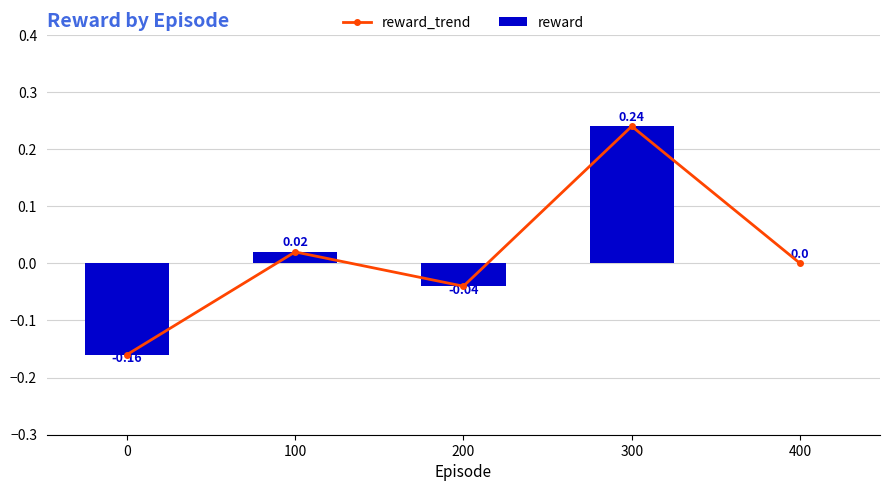

True or false: reward has a value of -0.0 at 200.

False